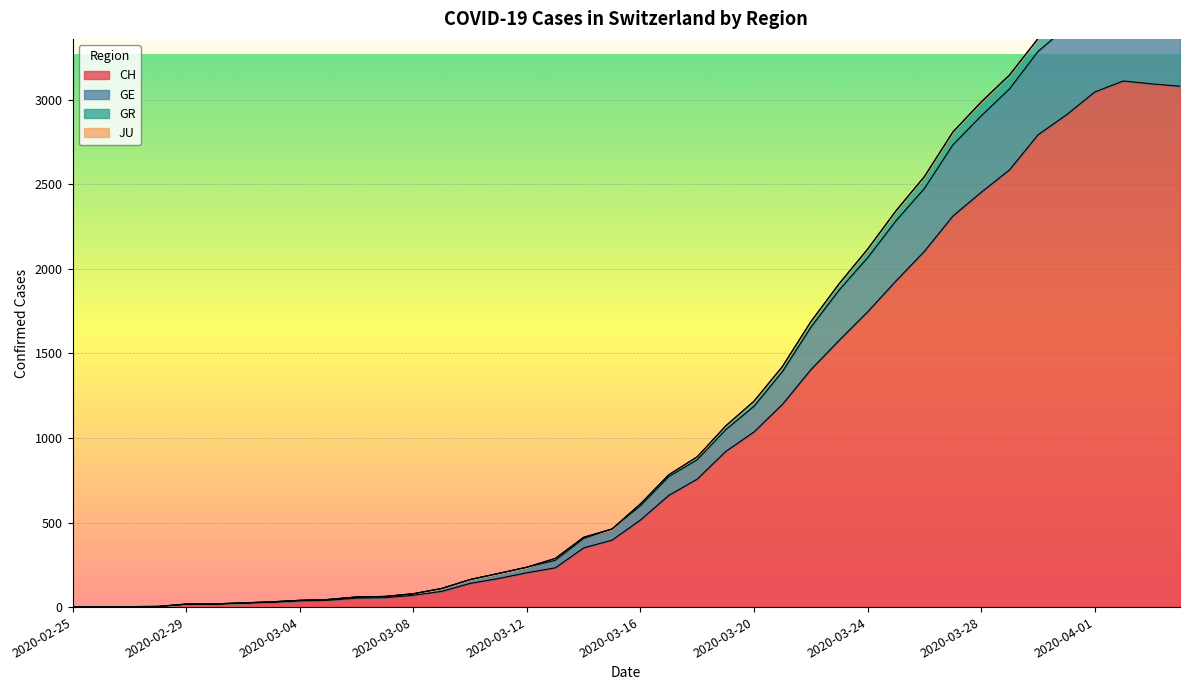

True or false: CH and GR cross at least once.

False